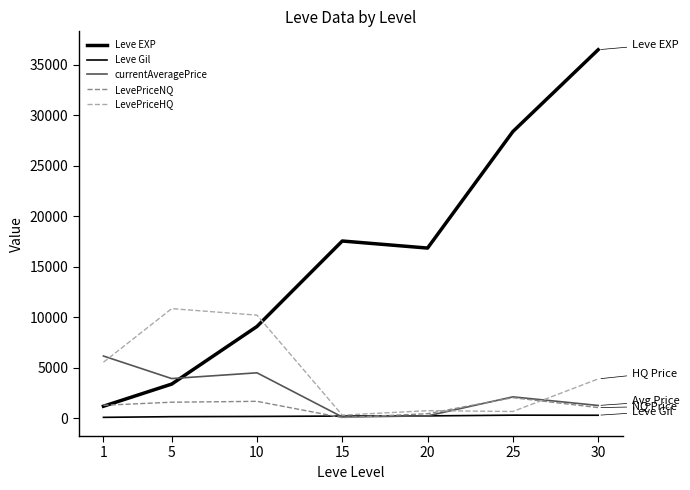

How many lines are shown in the chart?

5